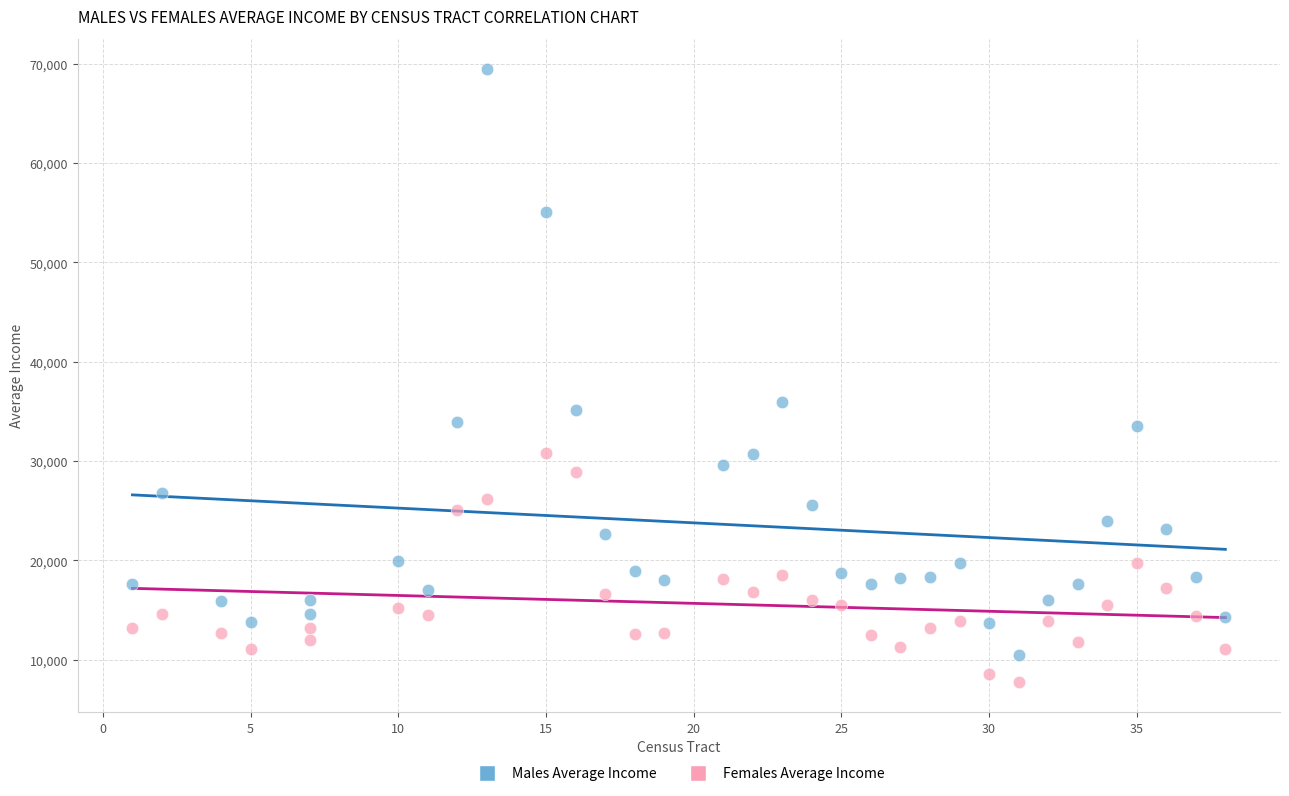

Across all series, what Y value is closest to 38624?

35919